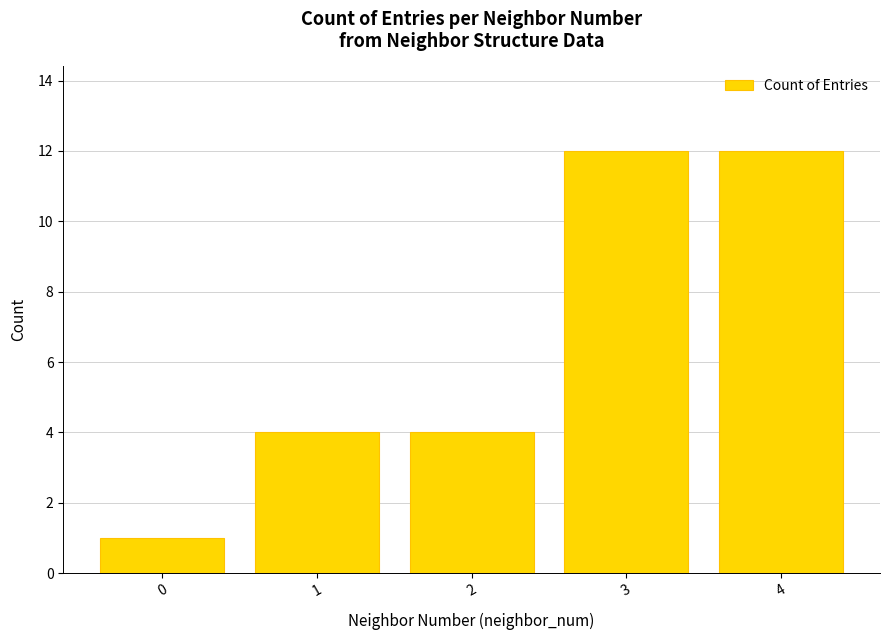

What is the sum of the values at 0 and 3?

13